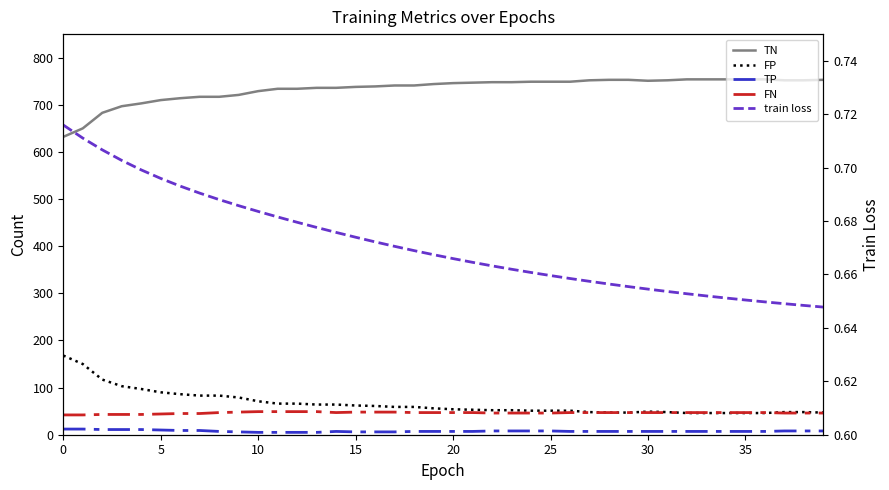

True or false: FP and train loss cross at least once.

False